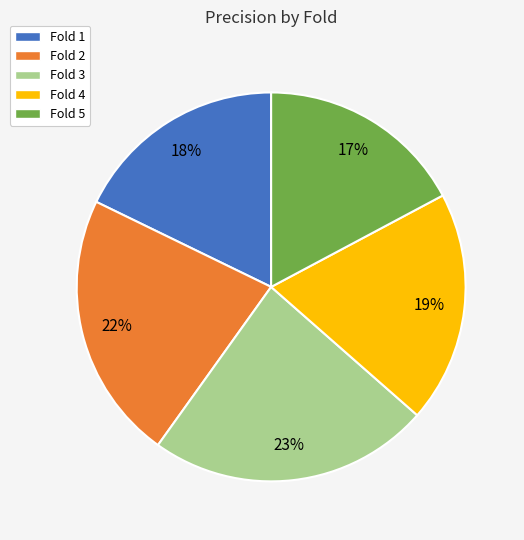

How many segments does this pie chart have?

5